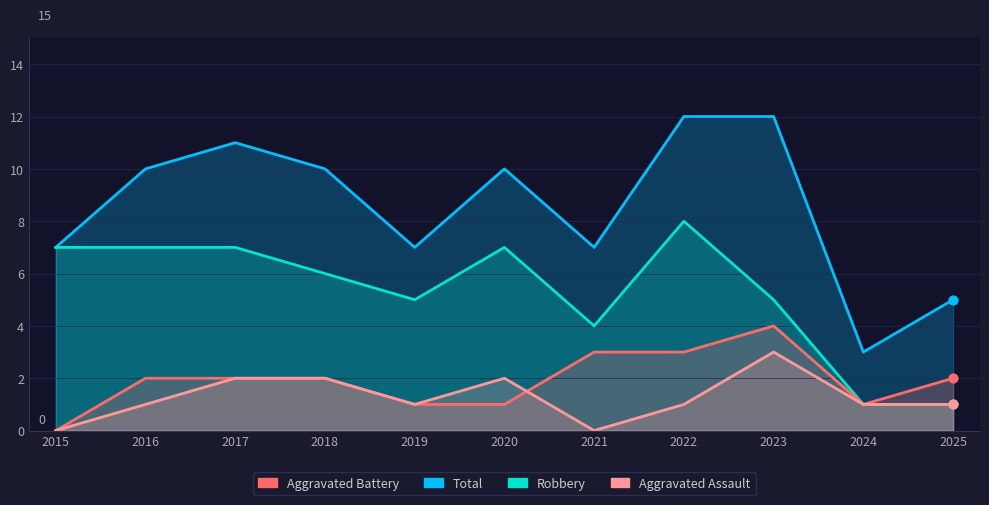

What is the total value across all series at 2023?

24